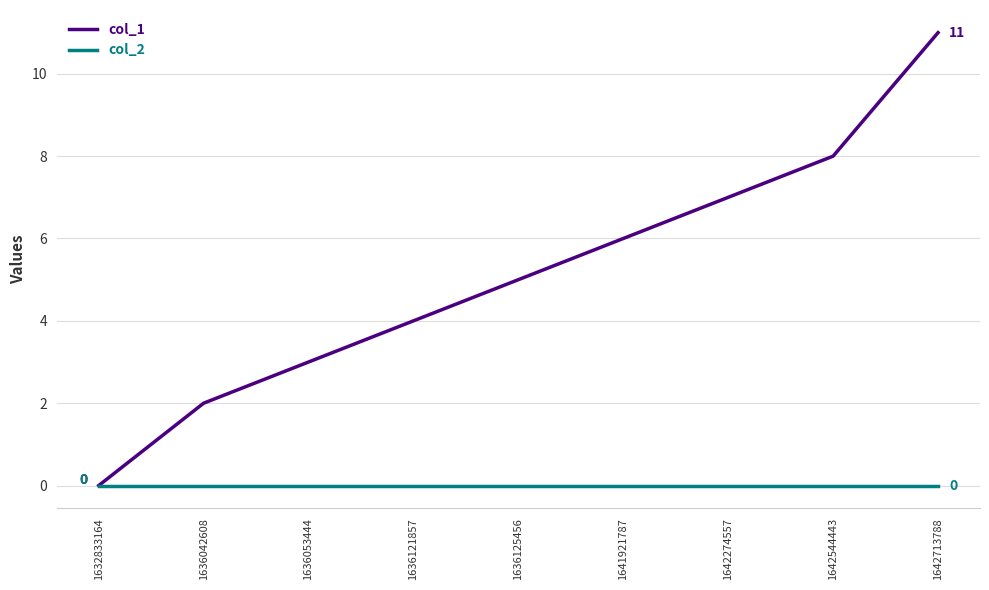

True or false: col_1 has more than 2 points higher than both neighbors.

False